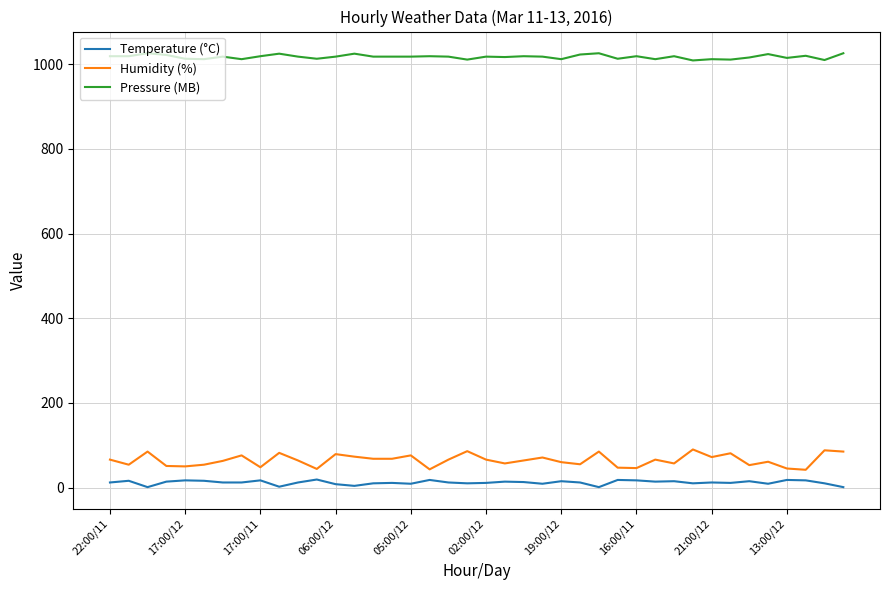

What are all the series names shown in the legend?

Temperature (°C), Humidity (%), Pressure (MB)